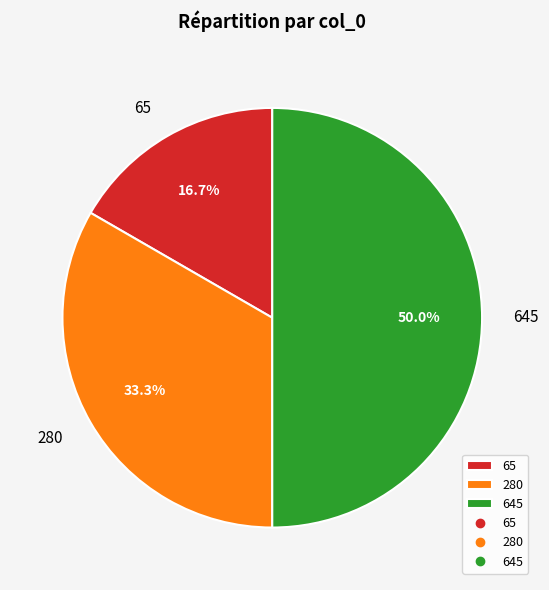

Which has a higher value, 645 or 65?

645